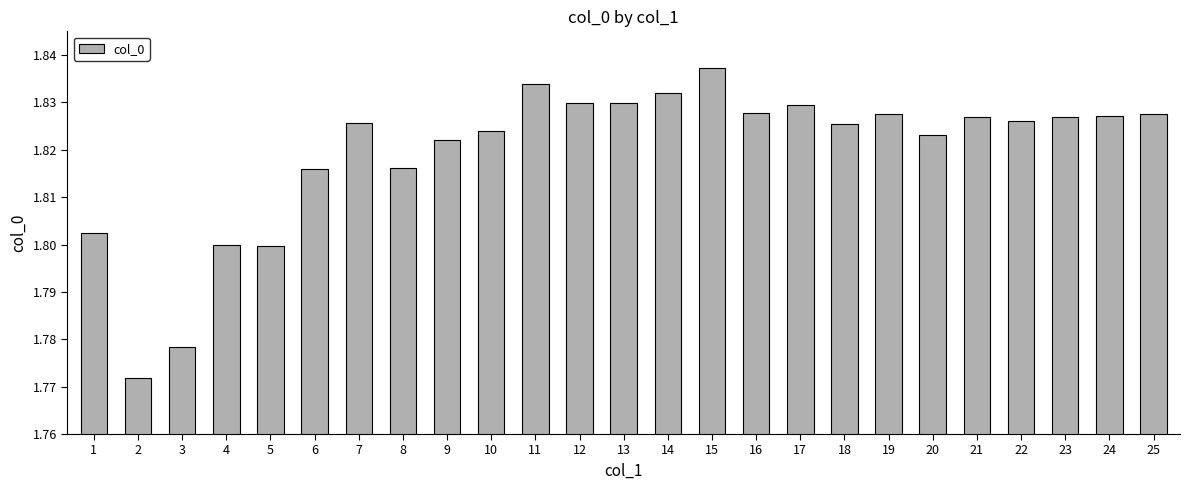

What is the sum of the values at 17 and 2?

3.6